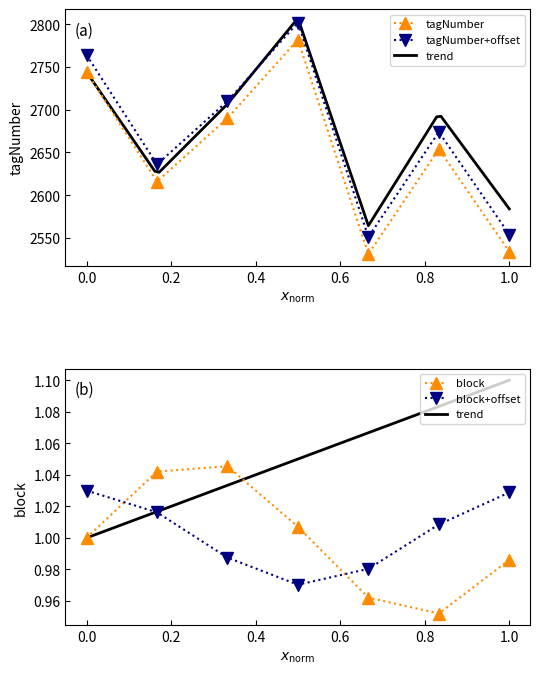

What is the sum of all values?

18551